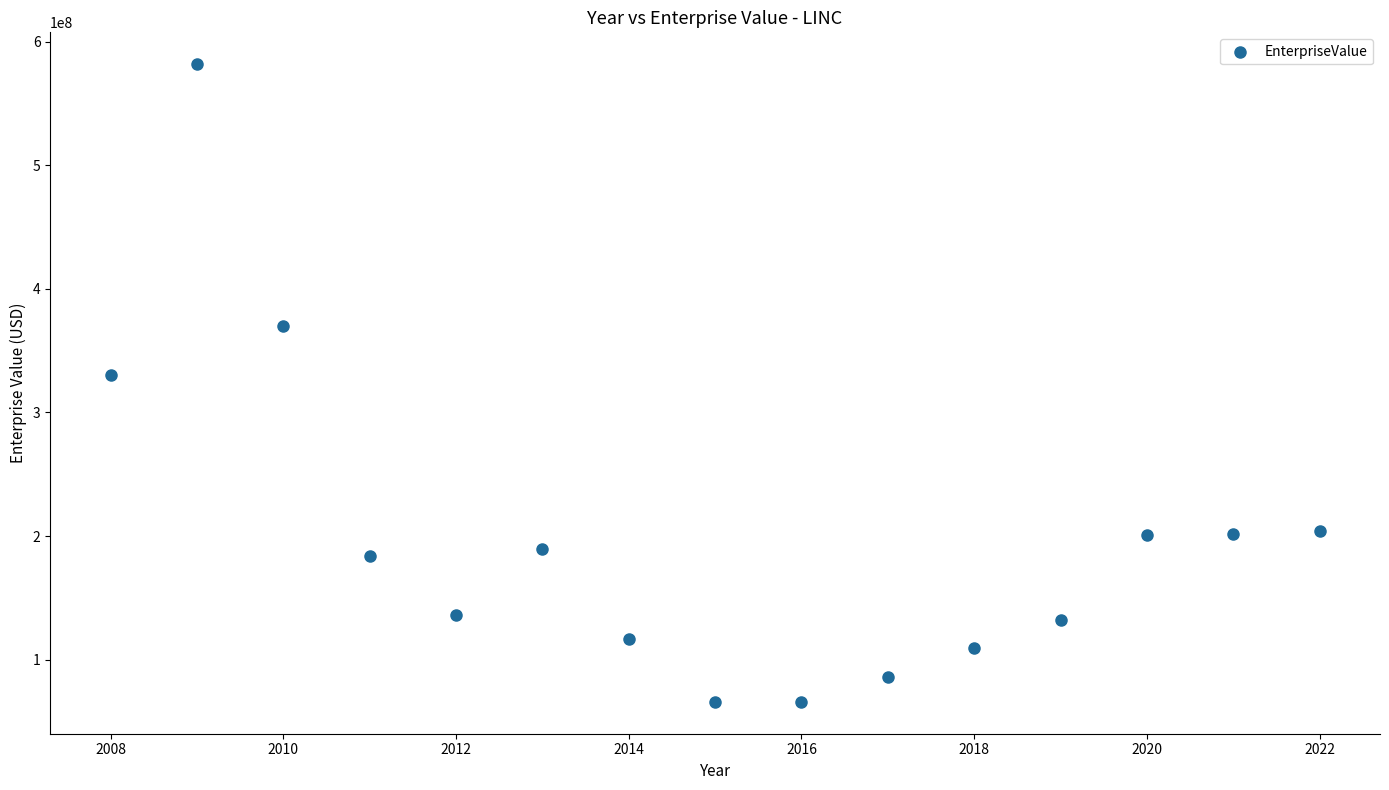

What is the range of X values (max minus min)?

14.0